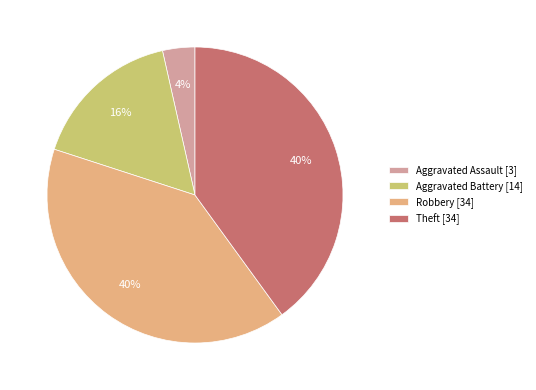

Count the number of slices in the pie.

4